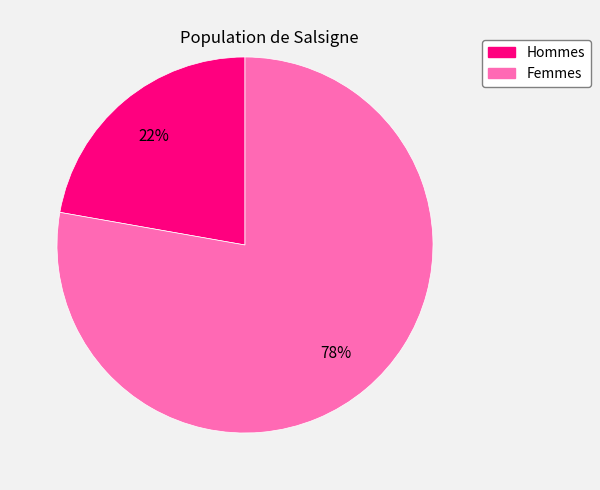

To the nearest percent, what is the difference between the largest and smallest slice percentages?

56%